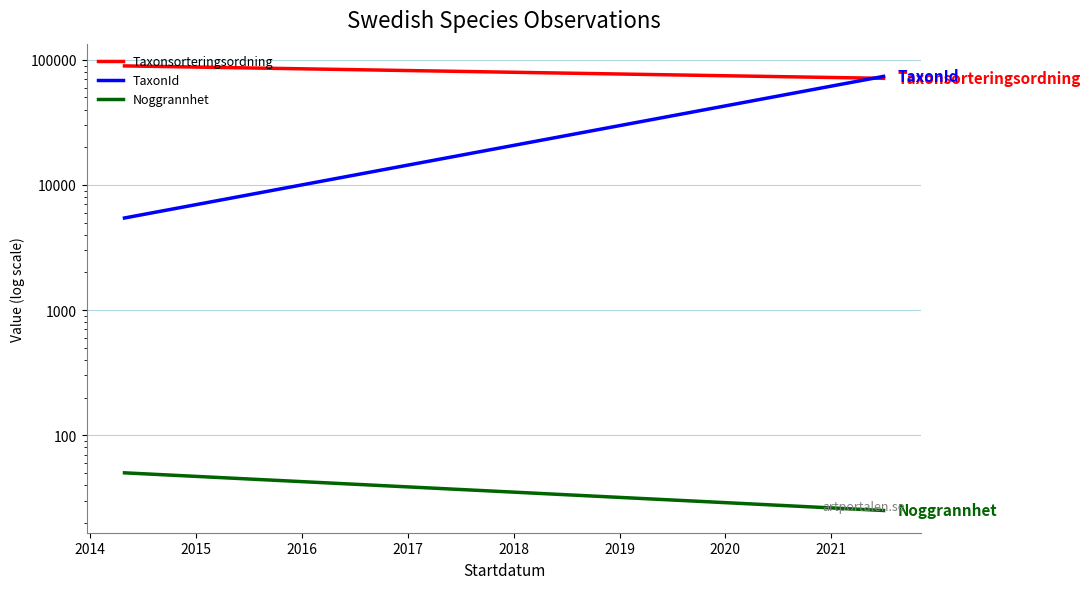

How many values in the TaxonId series are below 73722?

1